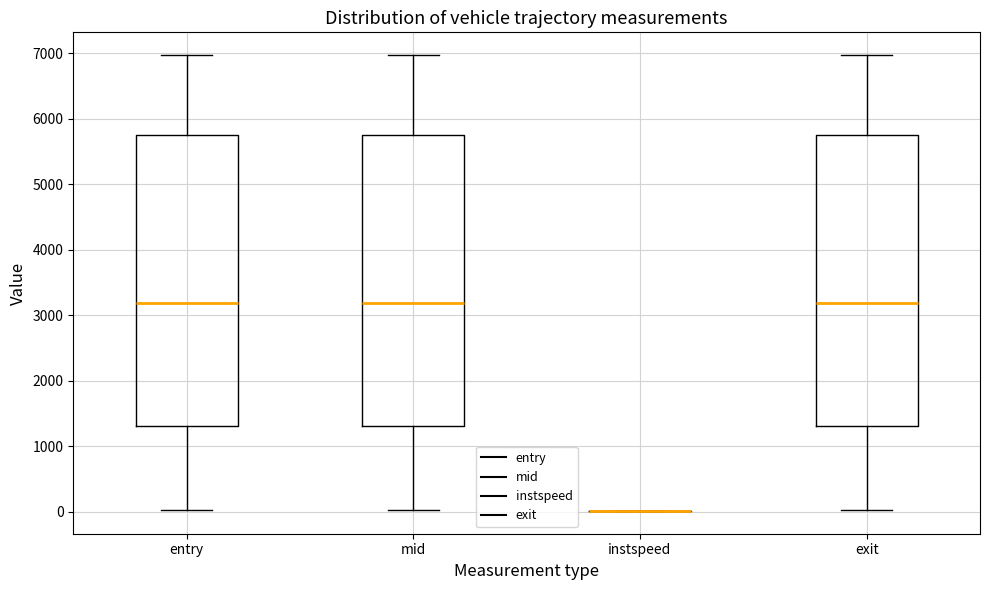

Reading left to right, transcribe this box plot: for each box, give where its median line is, the range the box spans, and where its two whiskers end, as read against the y-axis. The values are not printed on the chart, so give them approximately, as read against the axis.

entry: median 3200, box 1300 to 5800, whiskers 0 to 7000
mid: median 3200, box 1300 to 5800, whiskers 0 to 7000
instspeed: box collapsed to a line at 0, whiskers 0 to 0
exit: median 3200, box 1300 to 5800, whiskers 0 to 7000